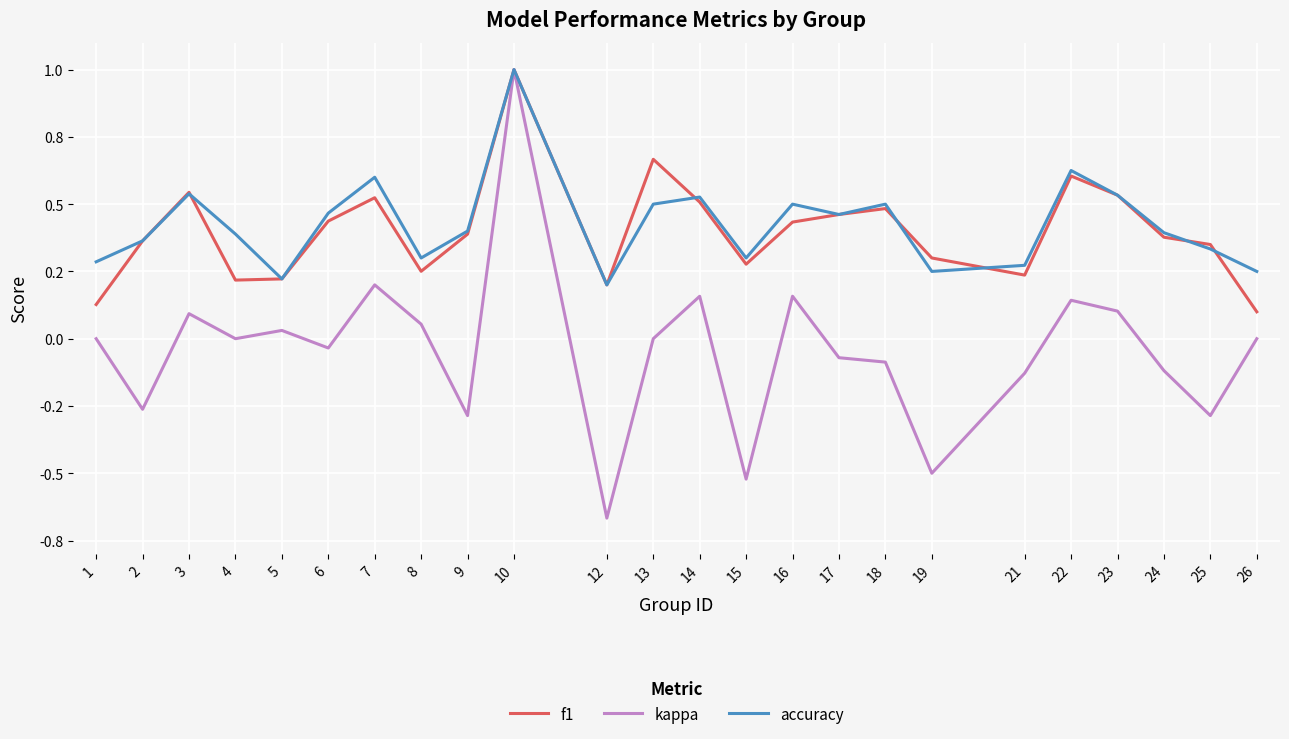

Reading right to left, transcribe all the data shown in this chart.

f1: 26=0.1	25=0.4	24=0.4	23=0.5	22=0.6	21=0.2	19=0.3	18=0.5	17=0.5	16=0.4	15=0.3	14=0.5	13=0.7	12=0.2	10=1.0	9=0.4	8=0.3	7=0.5	6=0.4	5=0.2	4=0.2	3=0.5	2=0.4	1=0.1
kappa: 26=0.0	25=-0.3	24=-0.1	23=0.1	22=0.1	21=-0.1	19=-0.5	18=-0.1	17=-0.1	16=0.2	15=-0.5	14=0.2	13=0.0	12=-0.7	10=1.0	9=-0.3	8=0.1	7=0.2	6=-0.0	5=0.0	4=0.0	3=0.1	2=-0.3	1=0.0
accuracy: 26=0.2	25=0.3	24=0.4	23=0.5	22=0.6	21=0.3	19=0.2	18=0.5	17=0.5	16=0.5	15=0.3	14=0.5	13=0.5	12=0.2	10=1.0	9=0.4	8=0.3	7=0.6	6=0.5	5=0.2	4=0.4	3=0.5	2=0.4	1=0.3